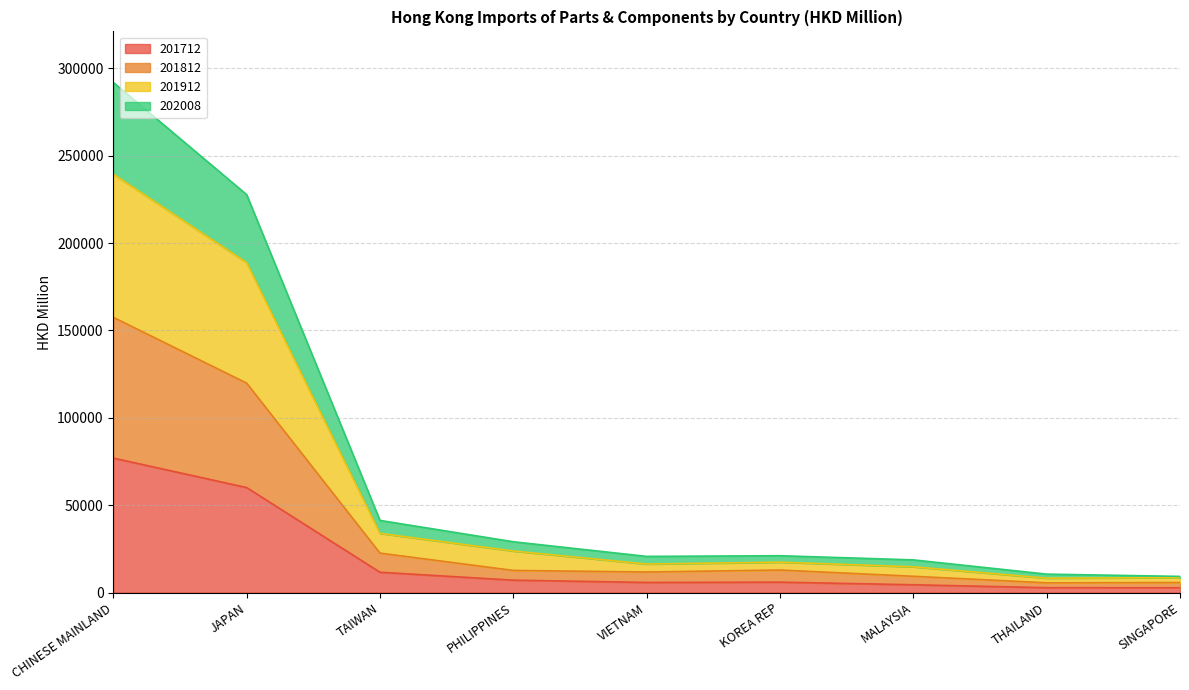

Where does the 201712 series first go above 5940?

CHINESE MAINLAND